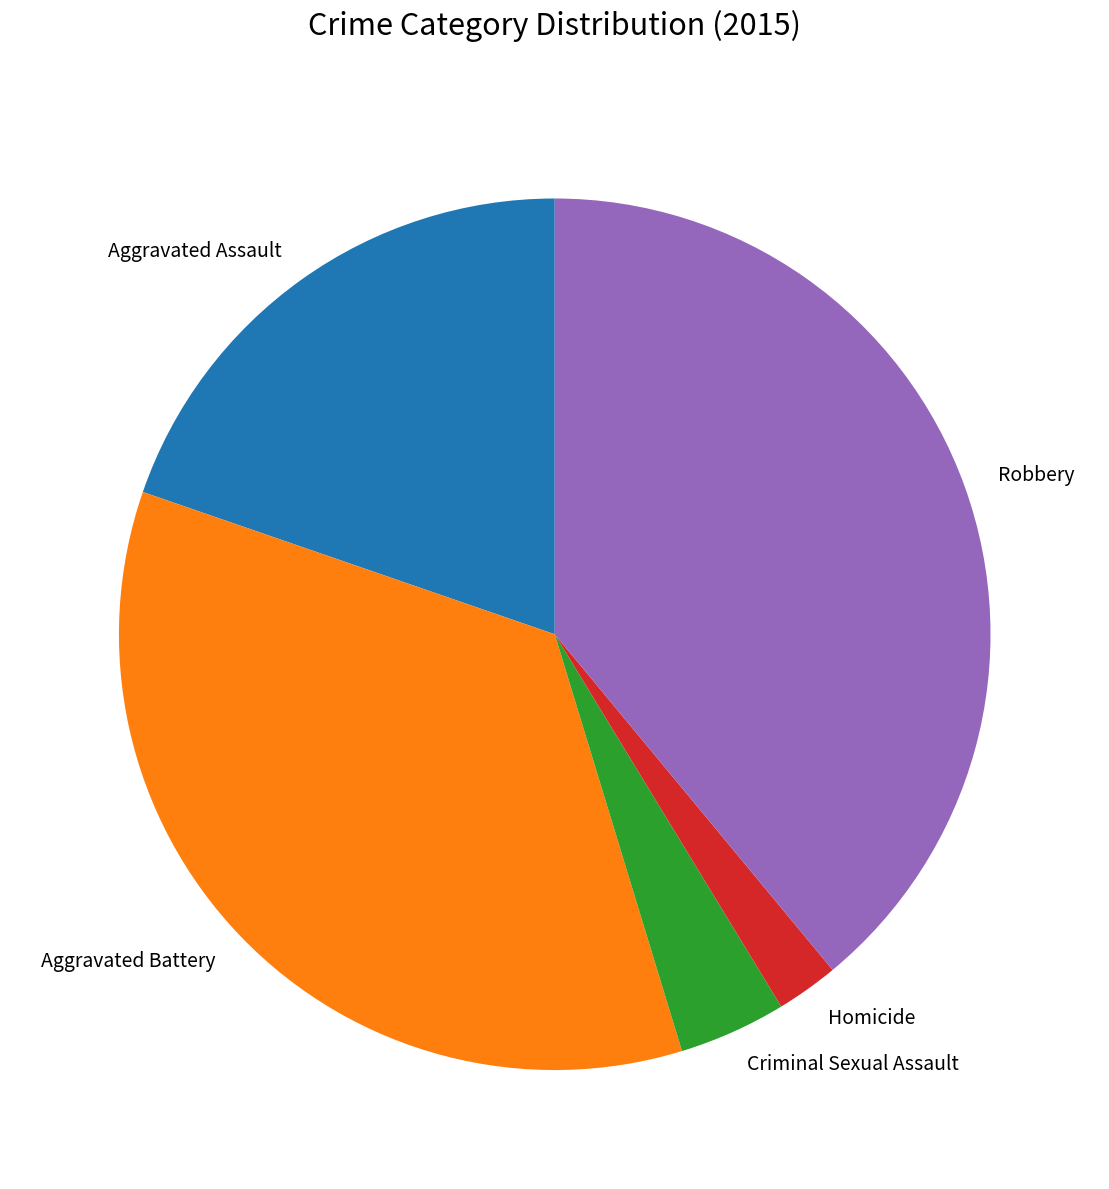

Rank the categories by value from highest to lowest.

Robbery, Aggravated Battery, Aggravated Assault, Criminal Sexual Assault, Homicide